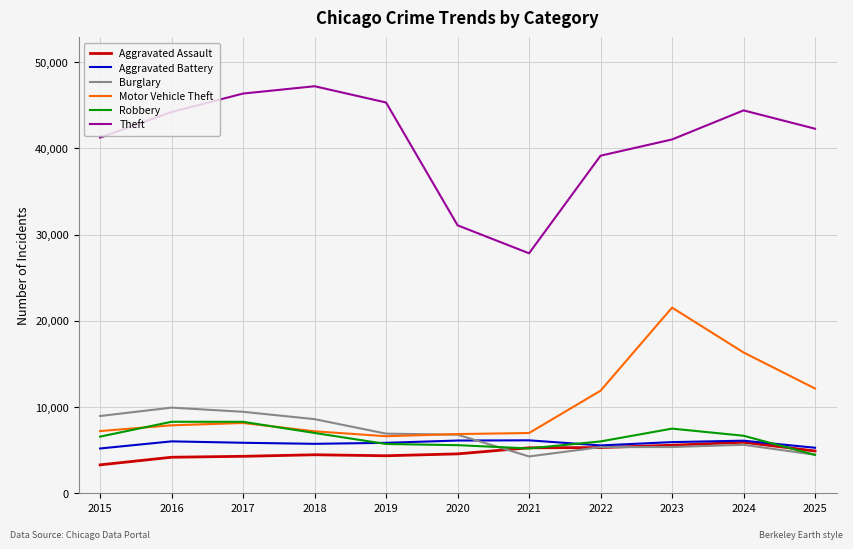

True or false: Aggravated Battery has a value of 3591 at 2018.

False